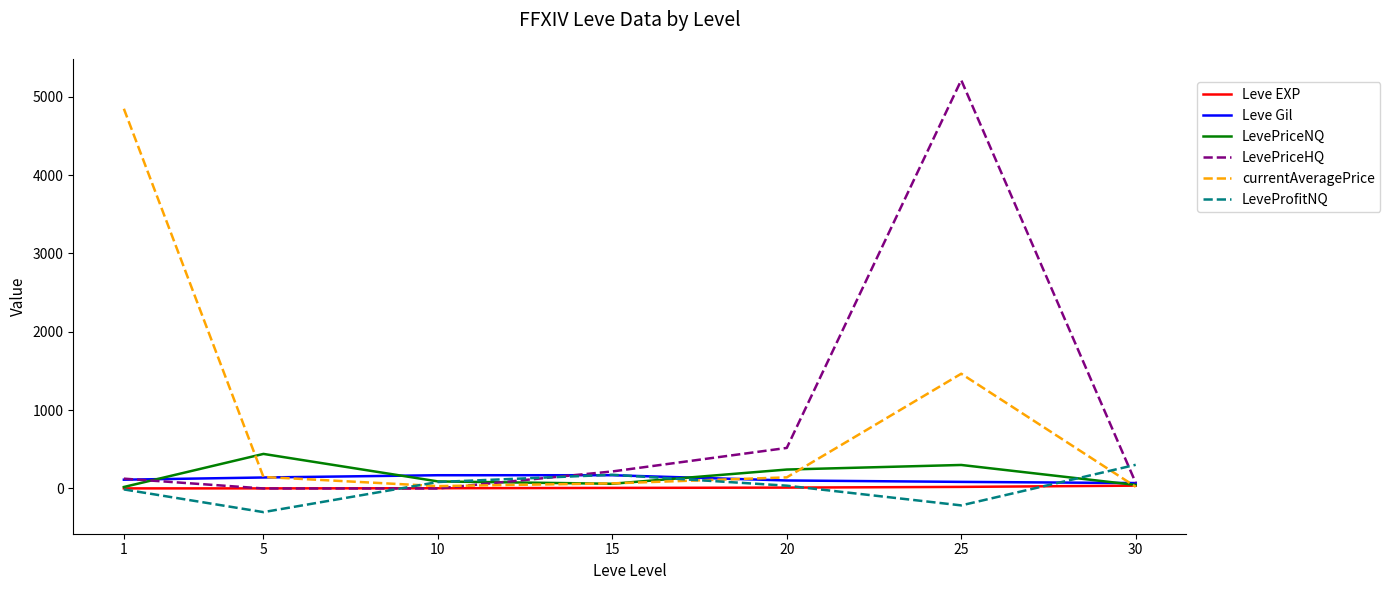

Which series has the widest spread of values?

LevePriceHQ